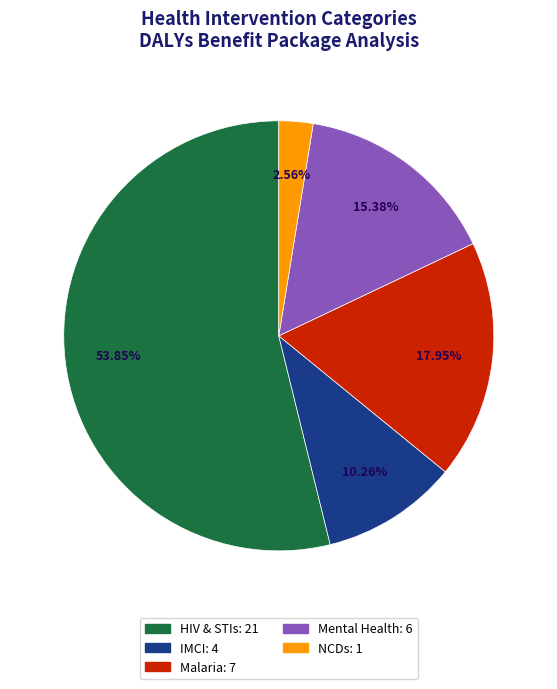

How many segments does this pie chart have?

5